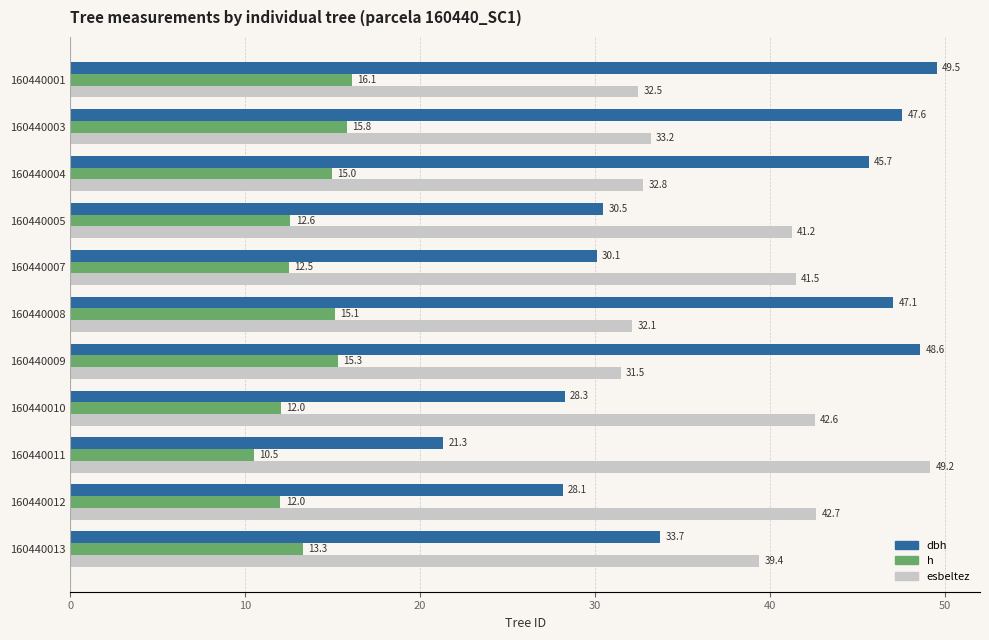

The dbh series shows 45.7 at 160440004. True or false?

True